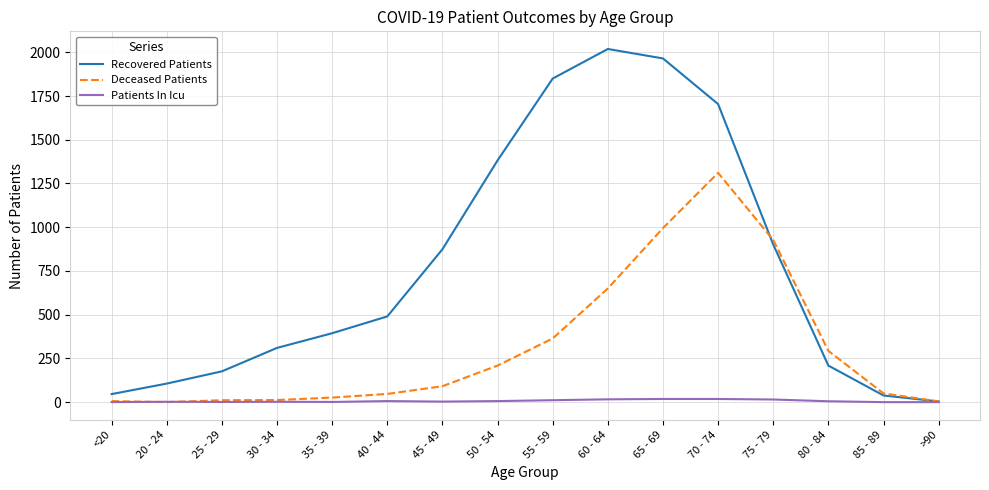

True or false: Patients In Icu has a value of 6 at 50 - 54.

True